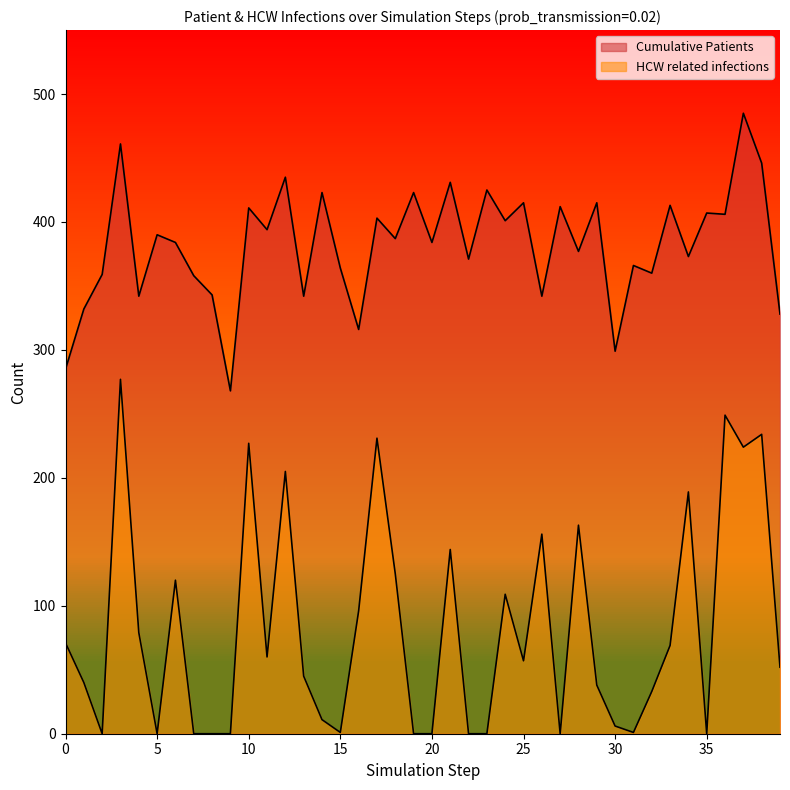

What is the difference between the maximum and minimum values in the Cumulative Patients series?

217